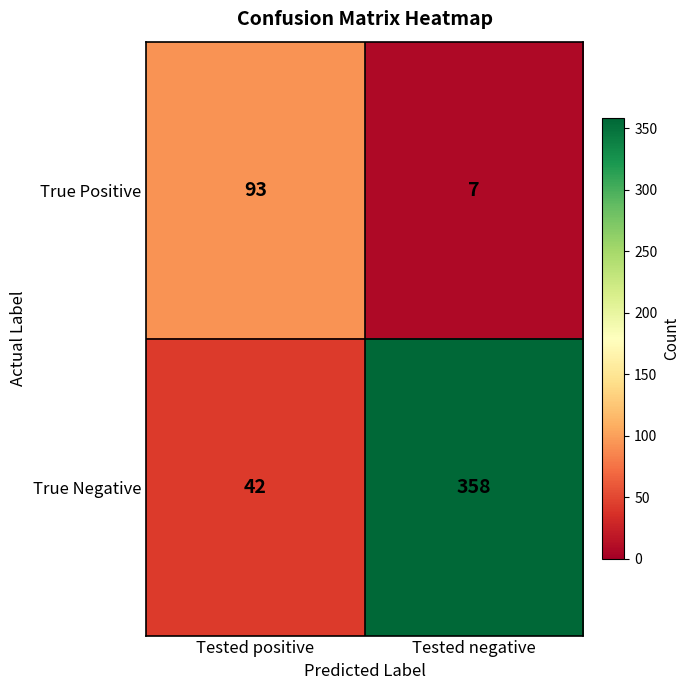

Which series changed the most between Tested positive and Tested negative?

True Negative